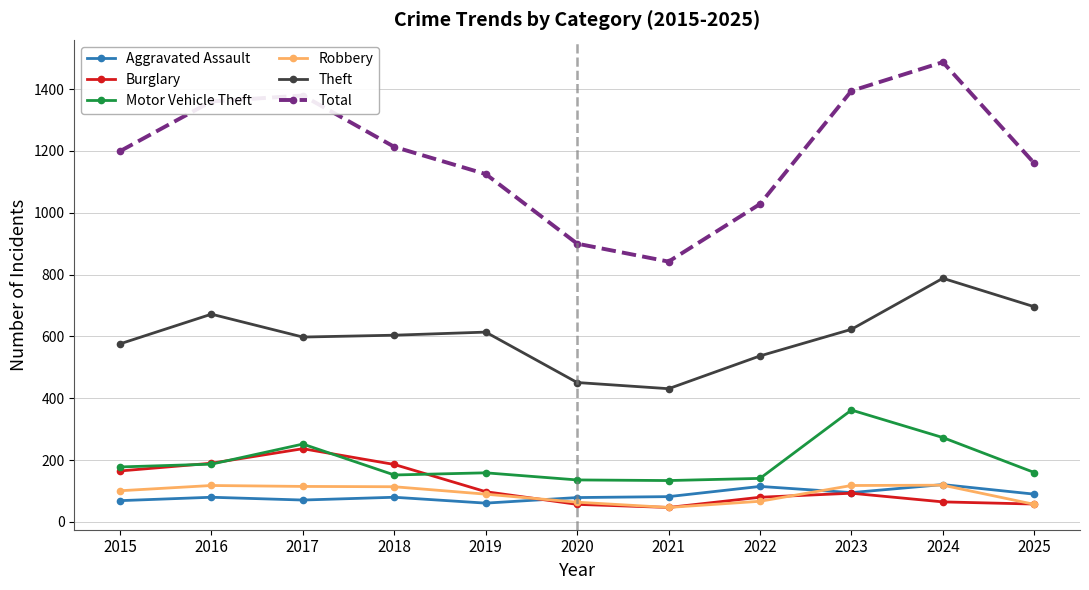

What is the difference between the second highest and second lowest values in the Total series?

494